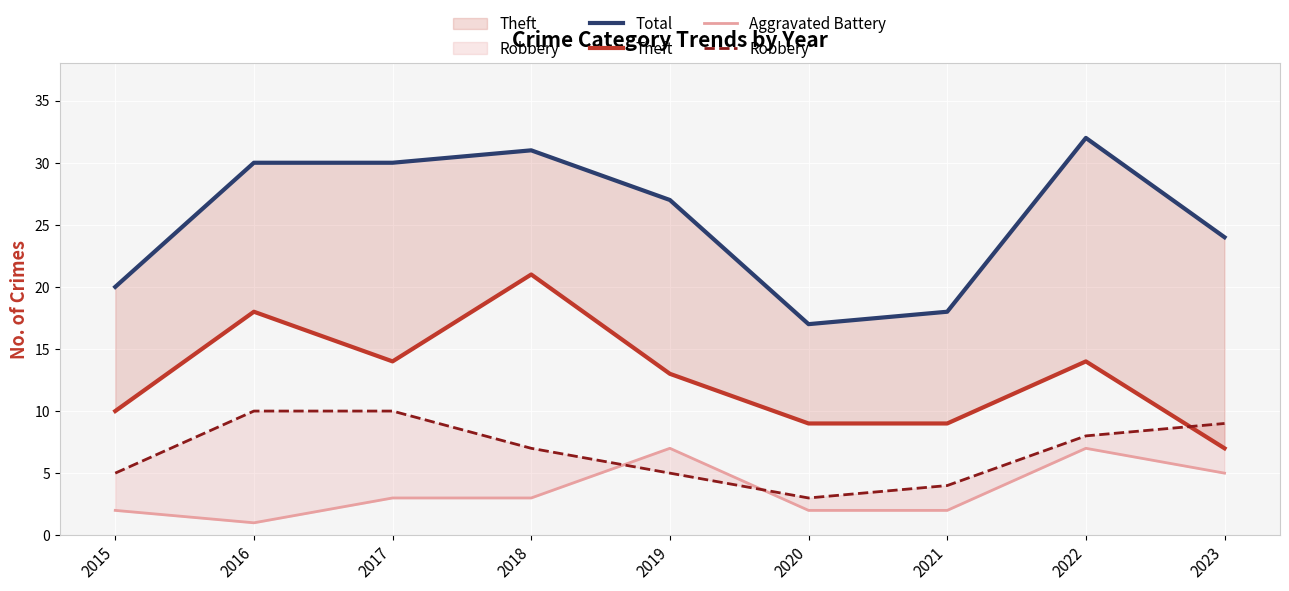

The value of Robbery at 2018 is 4. True or false?

False